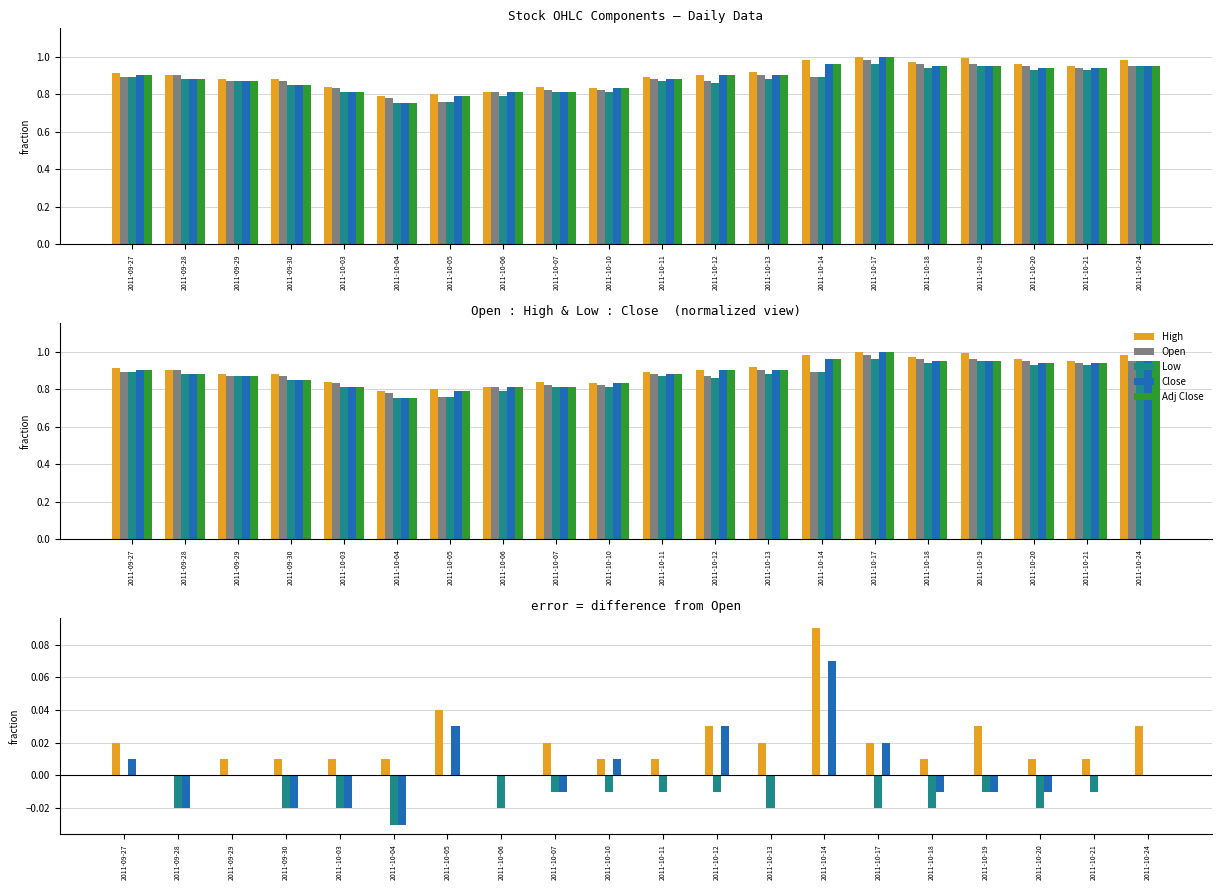

At which category does the chart reach its peak across all series?

2011-10-17